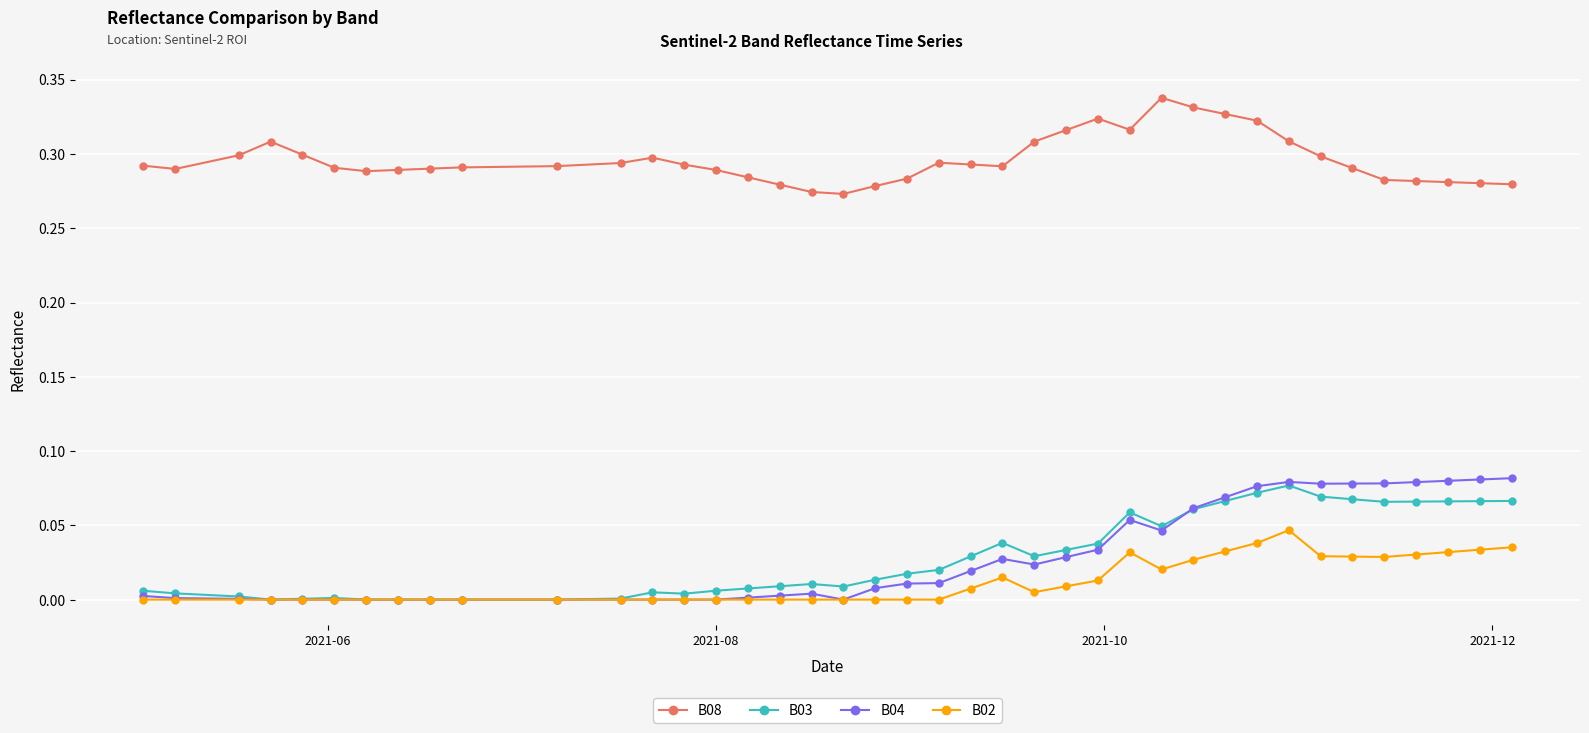

Which series has the largest total across all categories?

B08